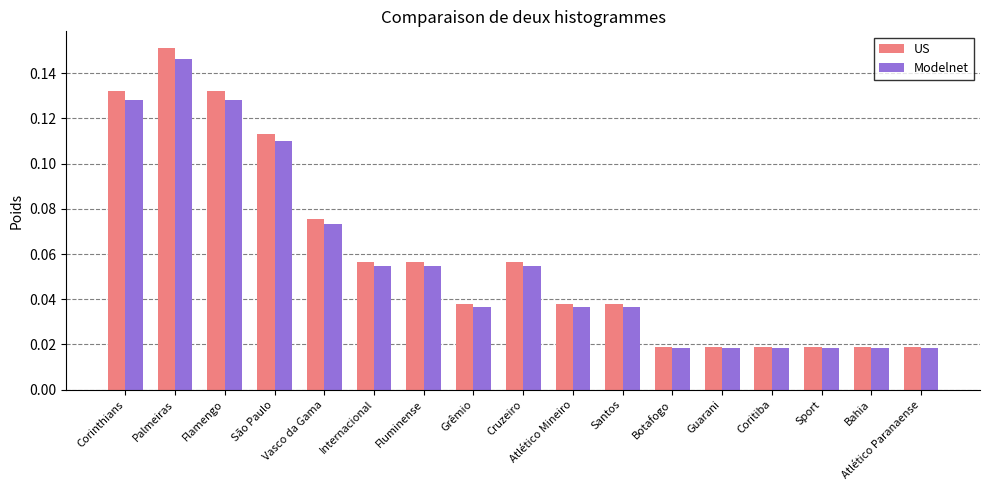

At which label does US reach its peak?

Palmeiras